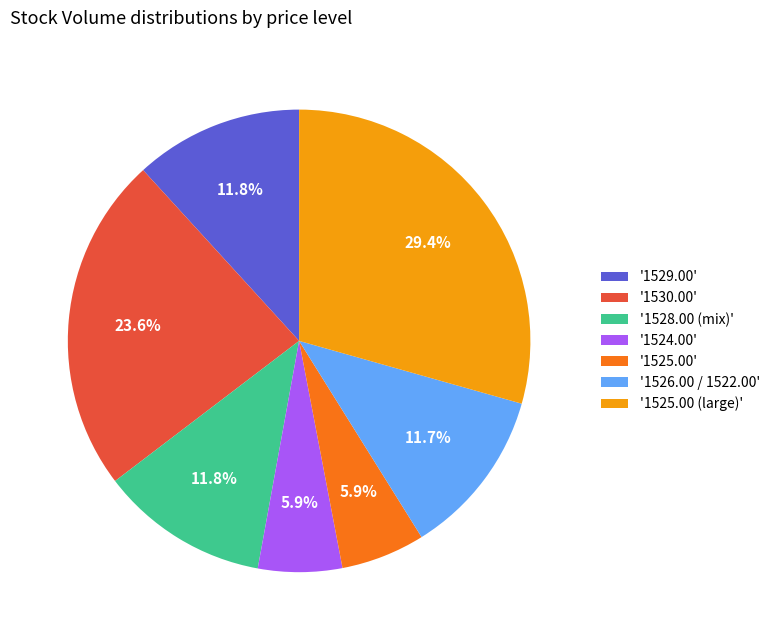

What percentage is NOT represented by '1528.00 (mix)'?

88.2%